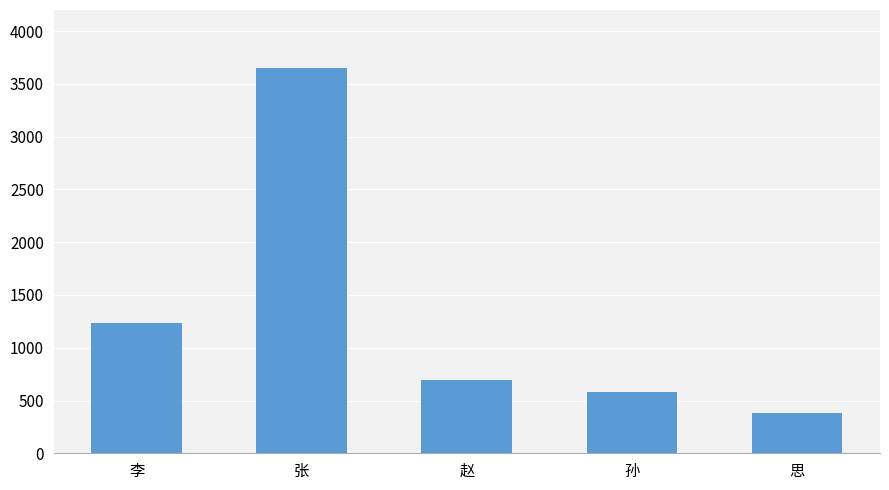

What is the value of the 3rd bar from the left?

694